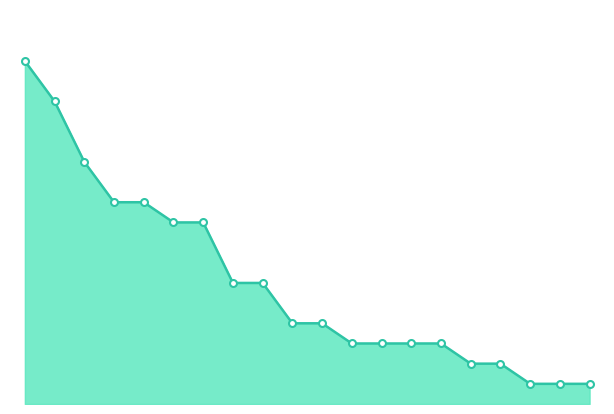

Is this an area chart (filled region under the line)?

Yes